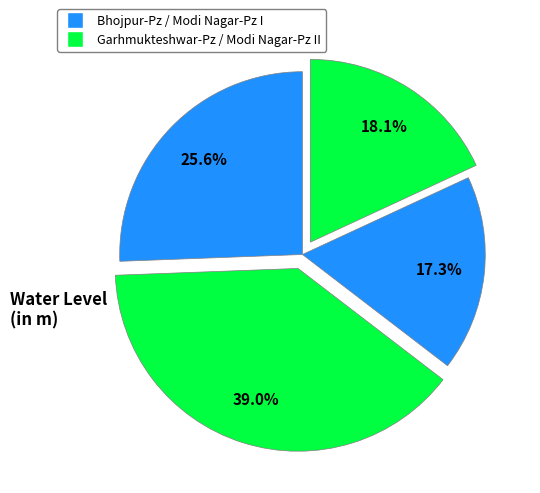

Is there any slice that represents more than half of the pie?

No